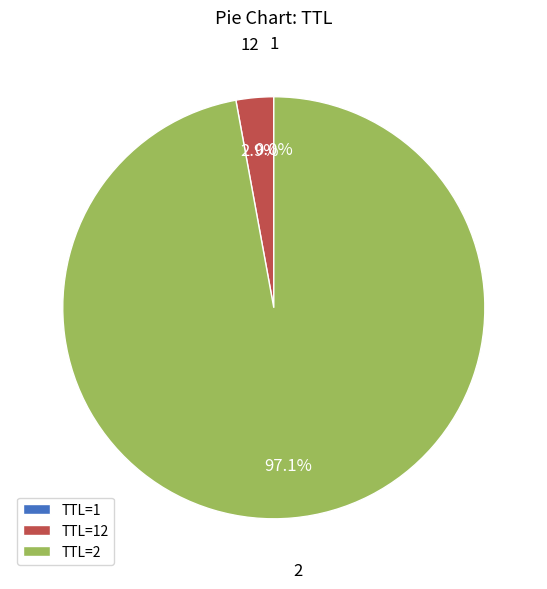

What is the majority slice?

TTL=2